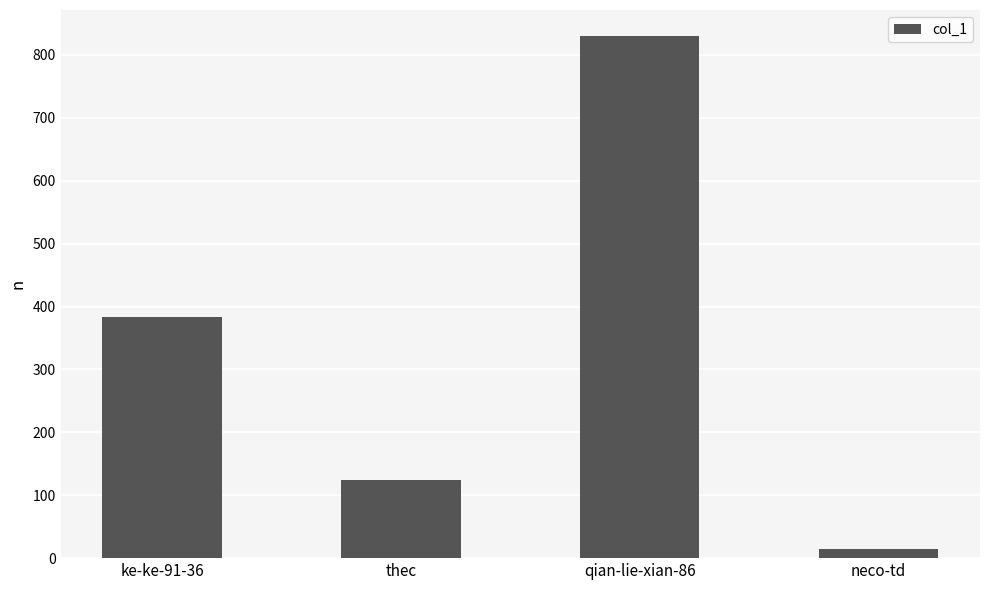

Count the number of data series in this chart.

1